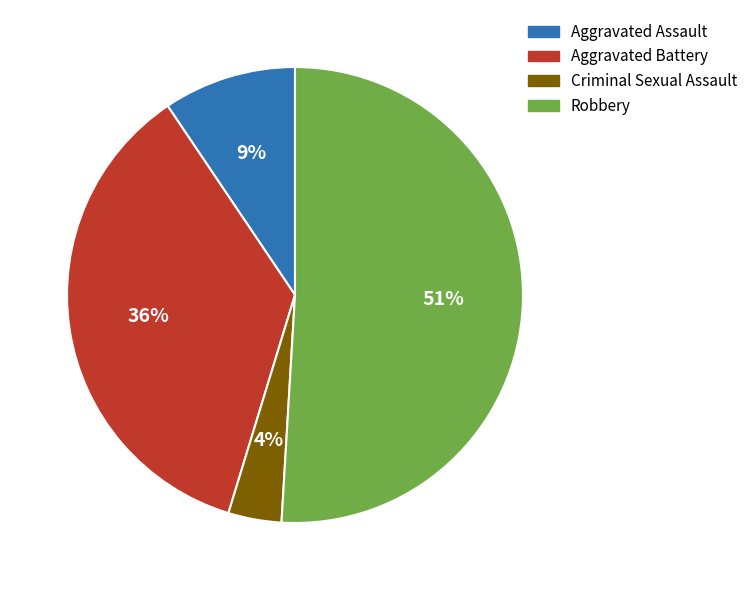

To the nearest percent, what is the average slice percentage?

25%